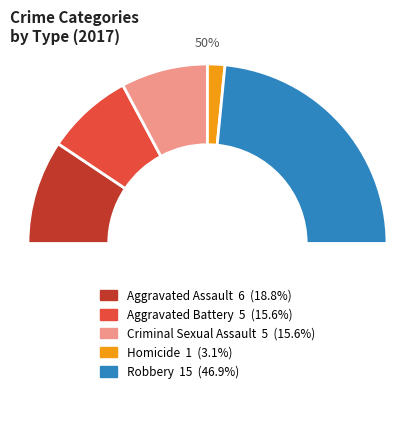

What percentage is the Homicide slice, to the nearest percent?

3%